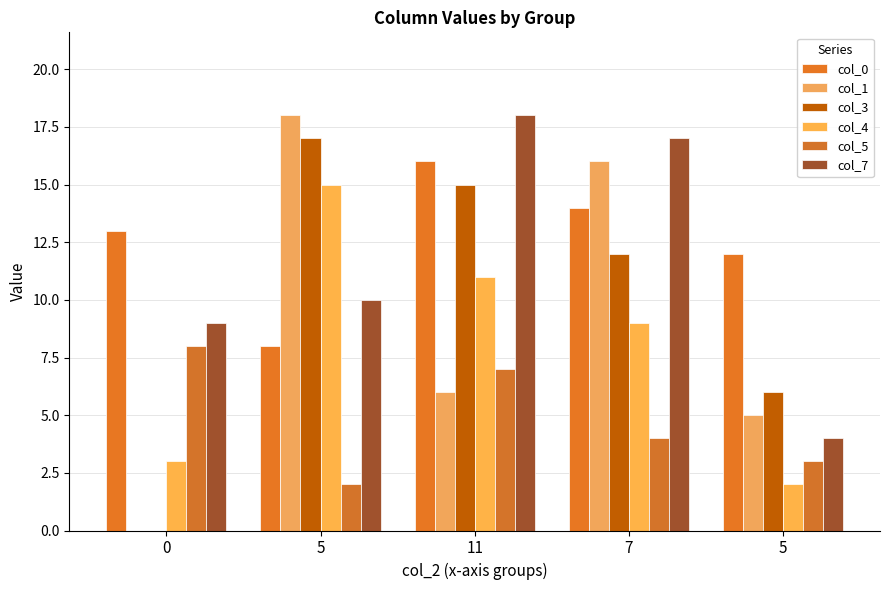

Reading left to right, extract all data points from this chart.

col_0: 0=13	5=8	11=16	7=14	5=12
col_1: 0=0	5=18	11=6	7=16	5=5
col_3: 0=0	5=17	11=15	7=12	5=6
col_4: 0=3	5=15	11=11	7=9	5=2
col_5: 0=8	5=2	11=7	7=4	5=3
col_7: 0=9	5=10	11=18	7=17	5=4